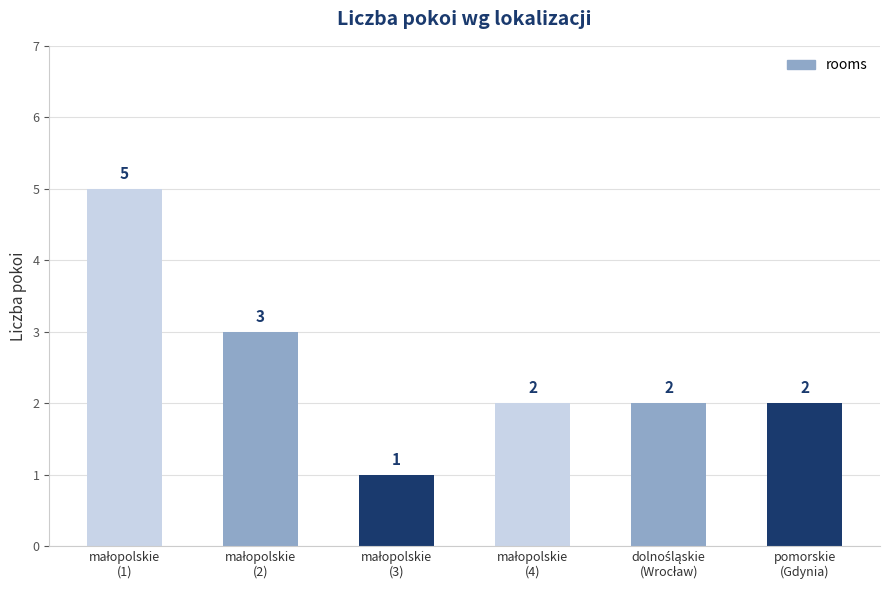

How many categories are shown in the chart?

6